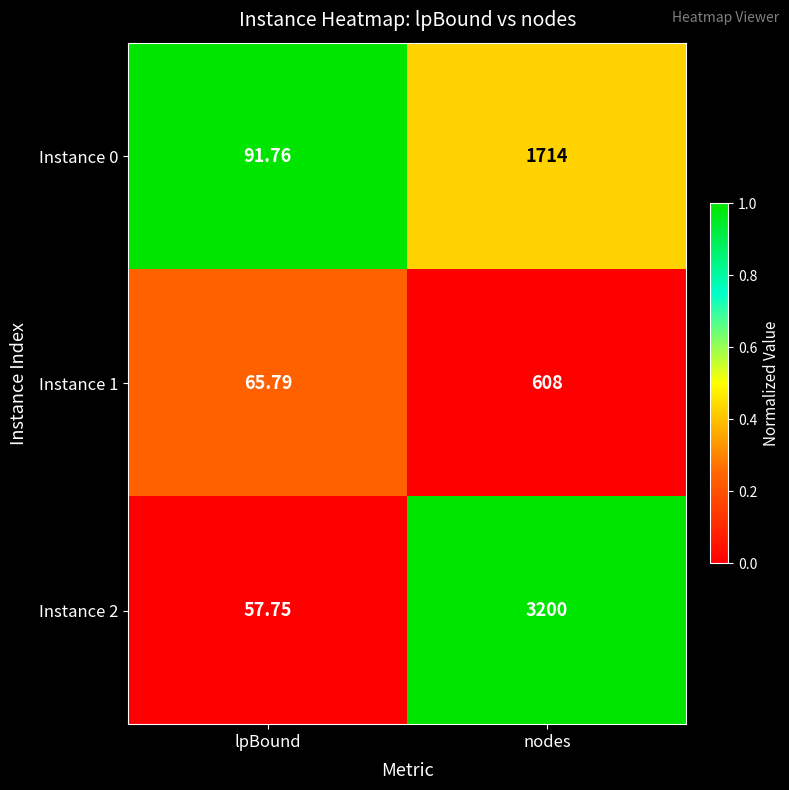

Which series has the largest range (max minus min)?

Instance 2